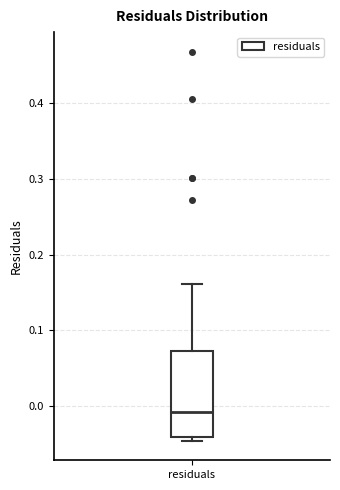

Read this box plot against the y-axis: the position of the median line, the range covered by the box, and the ends of both whiskers. The values are not printed on the chart, so give them approximately, as read against the axis.

median -0.01, box -0.04 to 0.07, whiskers -0.05 to 0.16